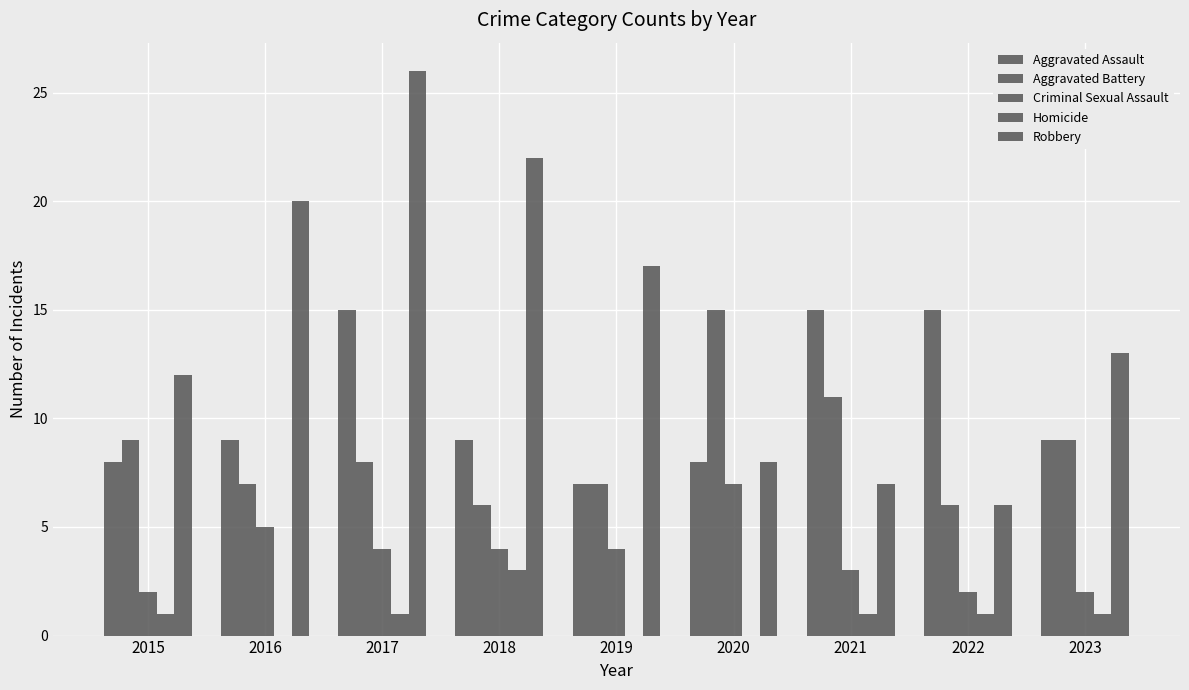

Are the bars horizontal?

No